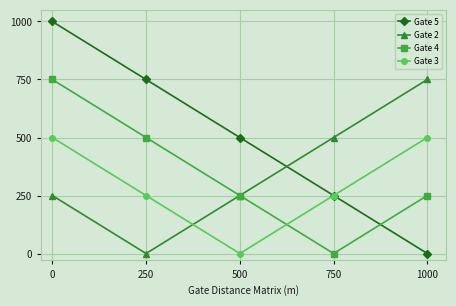

How many values in the Gate 3 series are below 250?

1